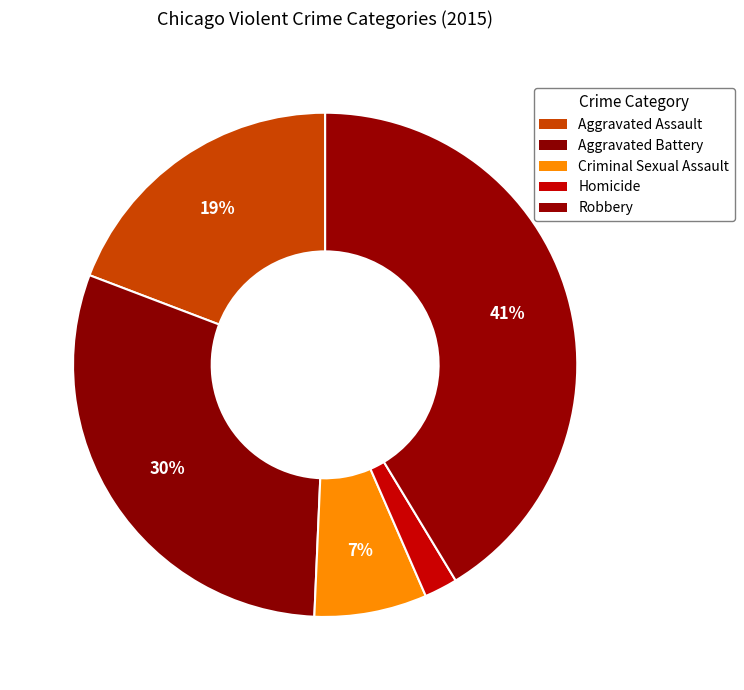

What is the largest slice in the pie chart?

Robbery